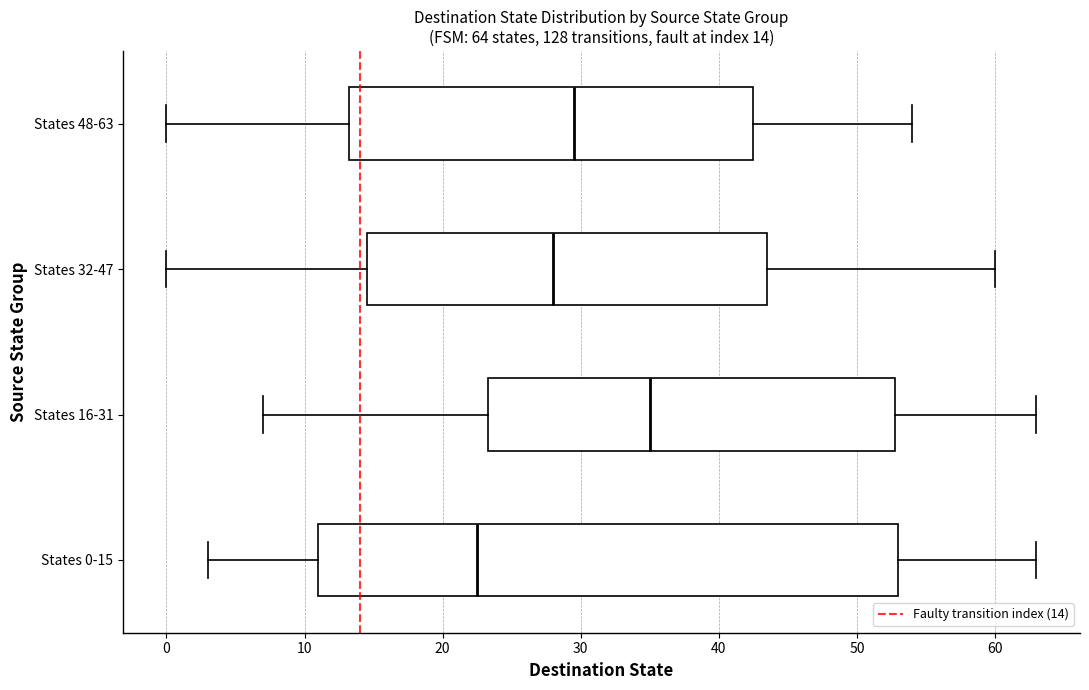

Which box's median line is the furthest to the right?

States 16-31